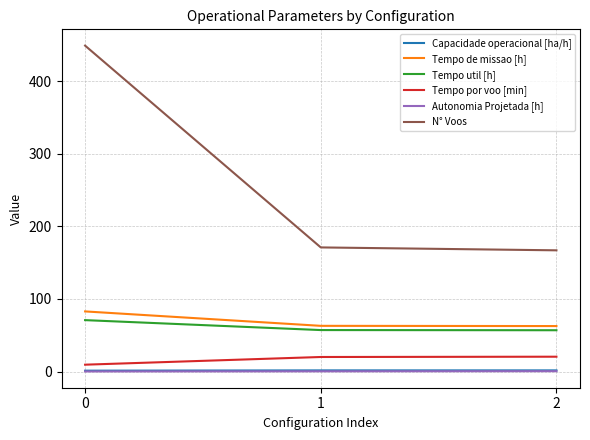

Which series has the largest total across all categories?

N° Voos